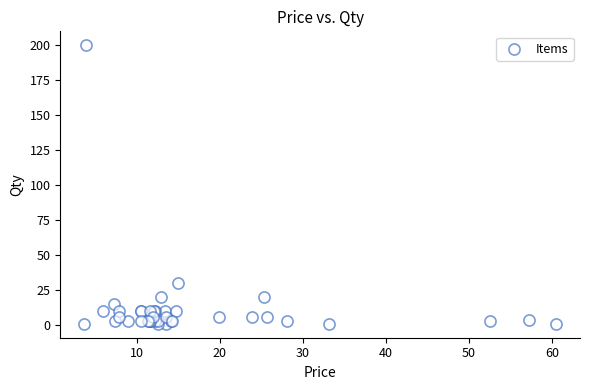

What Y value in the scatter plot is closest to 100?

30